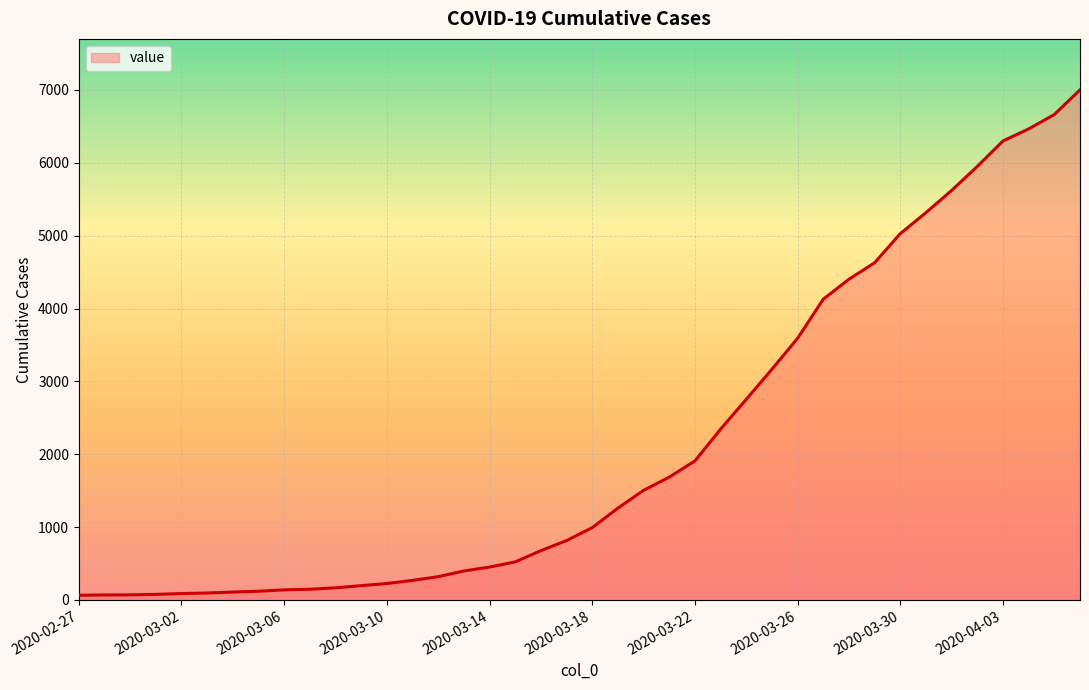

What is the greatest value displayed?

7001